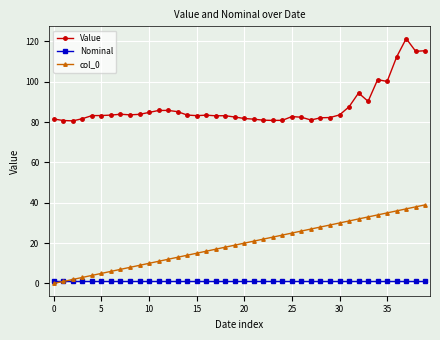

How many data points does each series have?

40